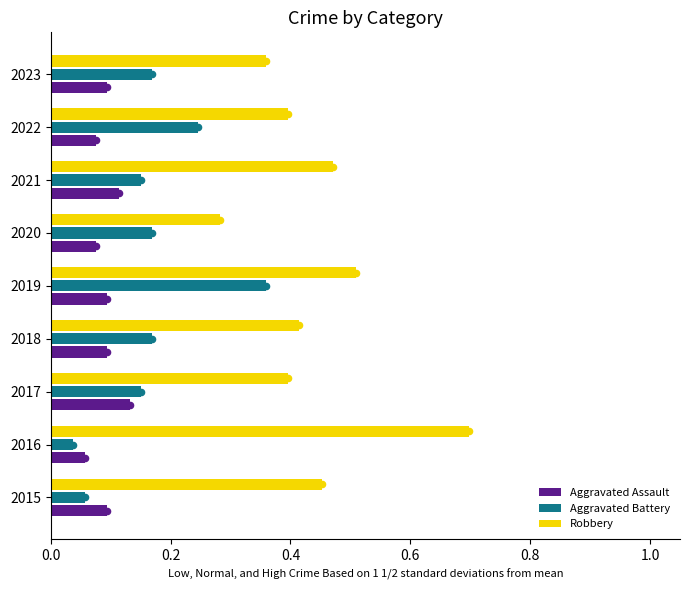

Is the value of Robbery at 2022 greater than the value of Aggravated Assault at 2017?

Yes